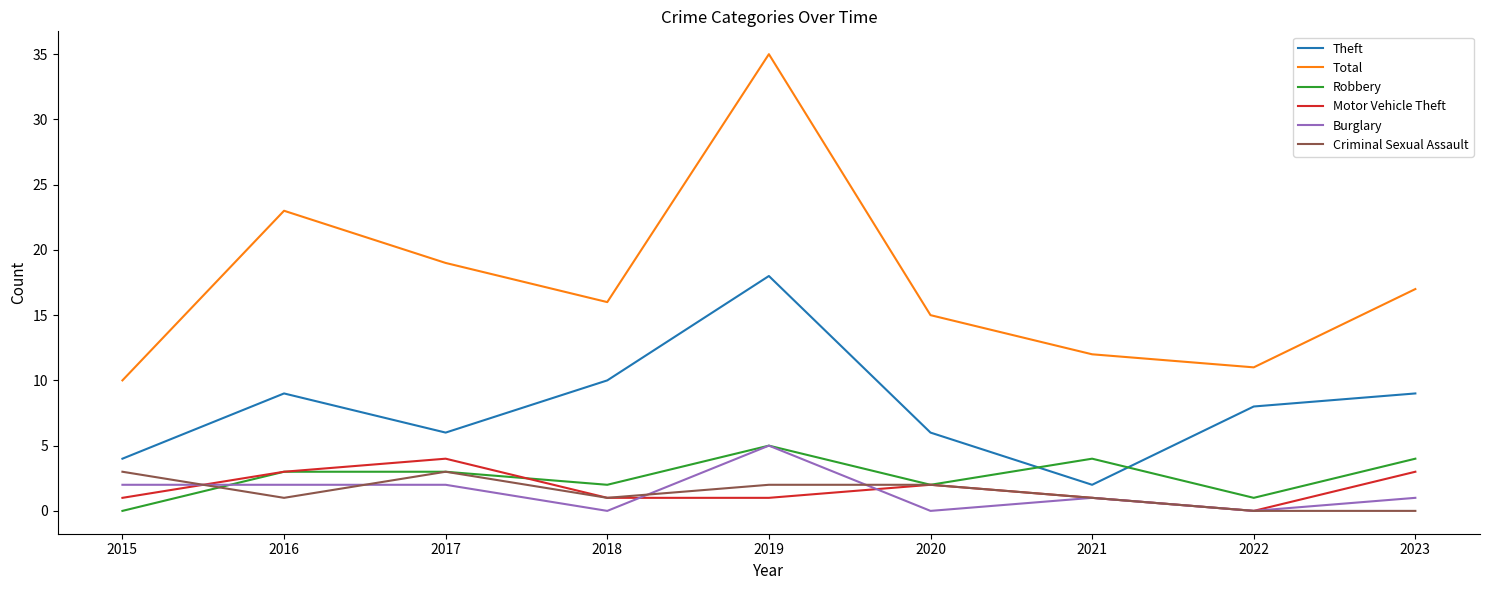

At which category is the sum across all series the highest?

2019